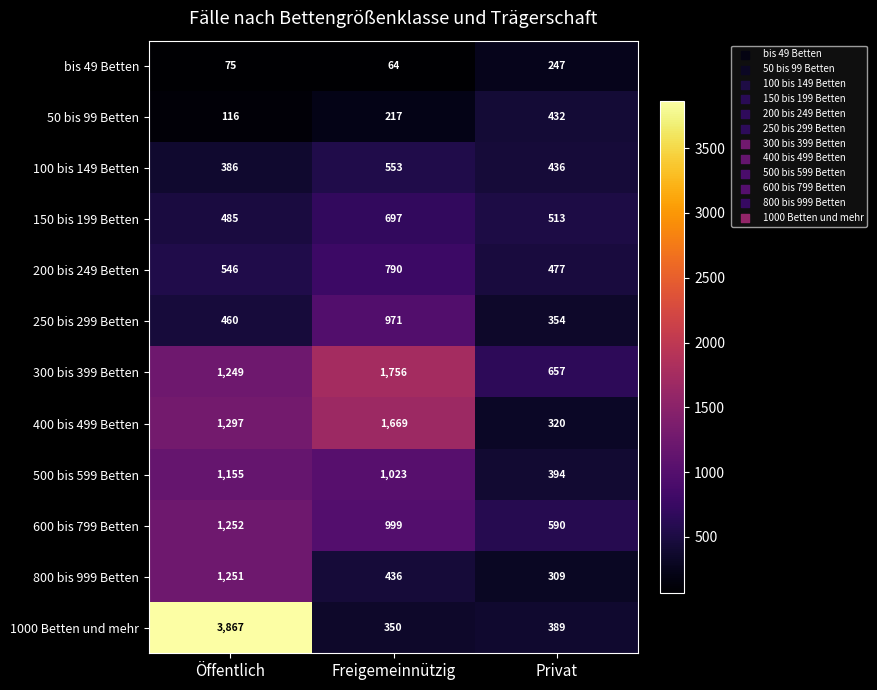

Is it true that 1000 Betten und mehr equals 74 at Freigemeinnützig?

False